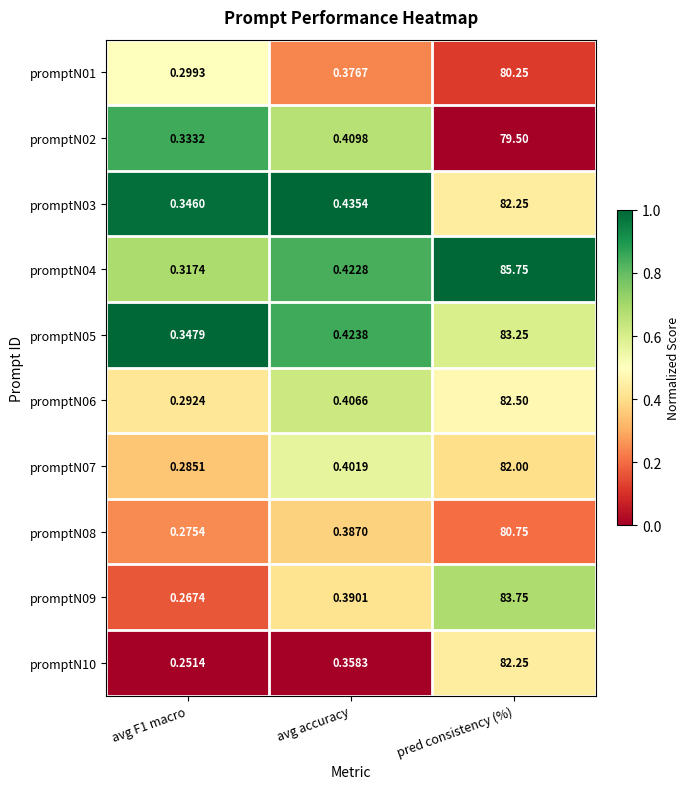

Which series has the largest total across all categories?

promptN04